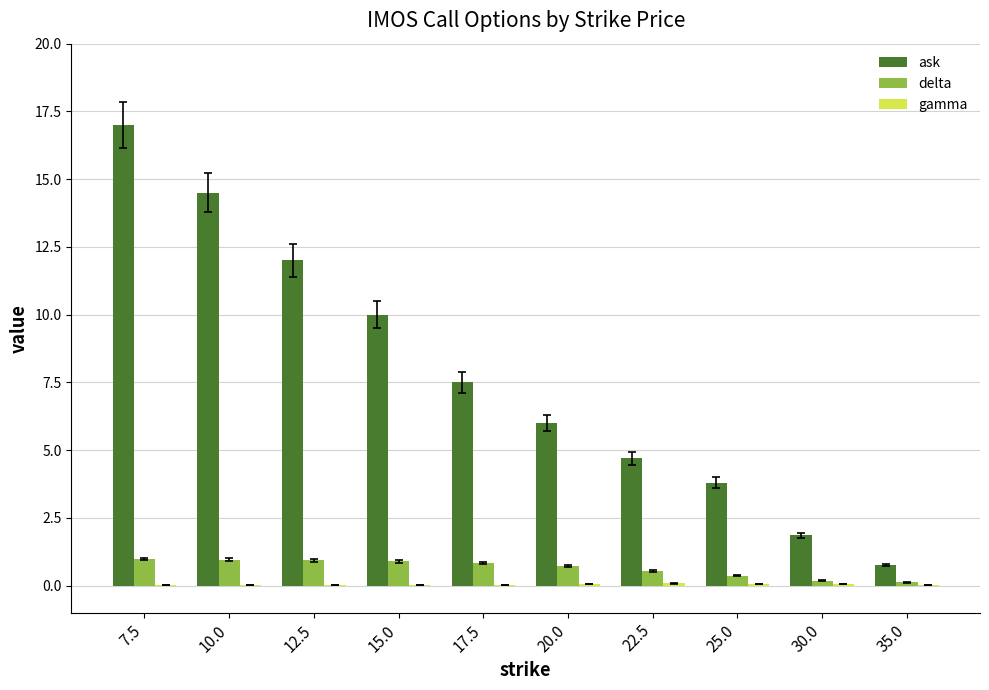

What is the approximate value of ask at 22.5?

4.7